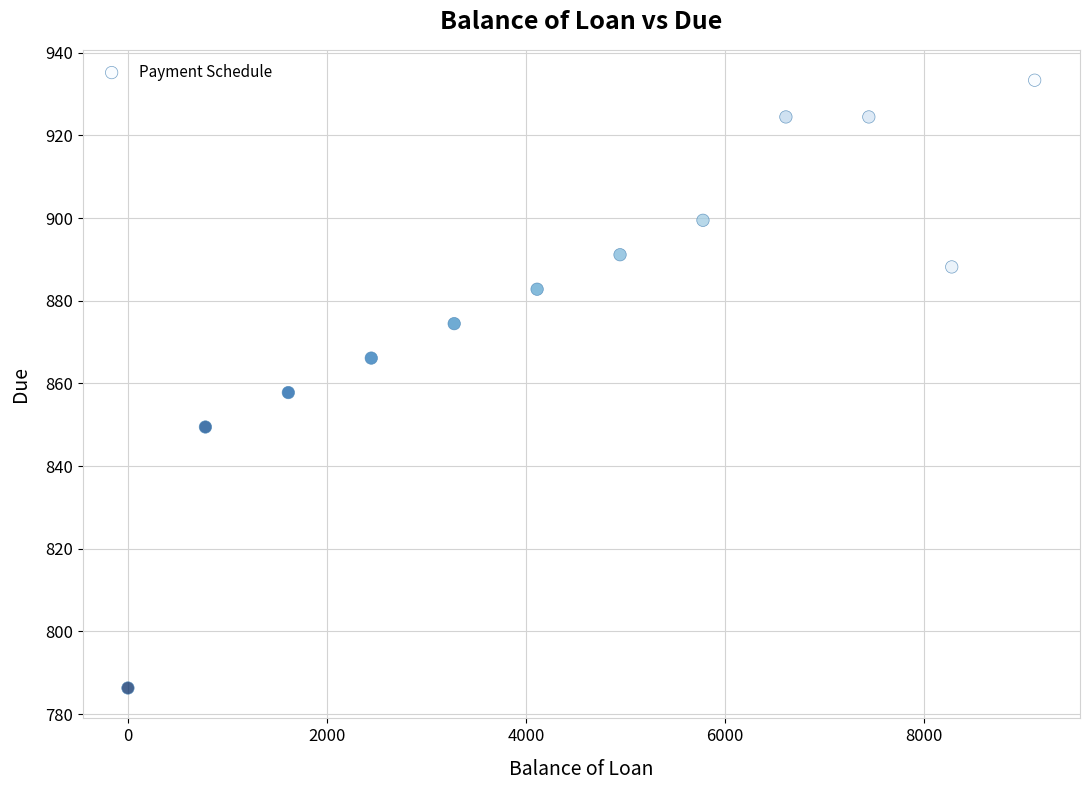

What is the range of X values (max minus min)?

9111.8